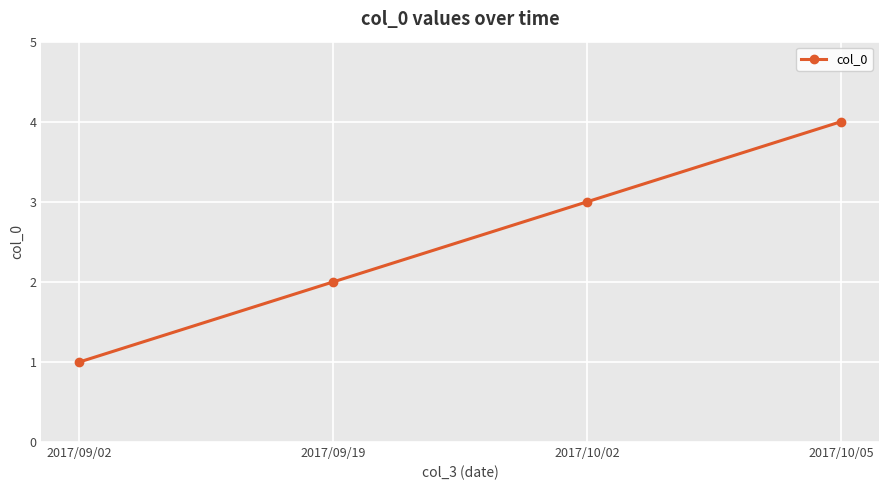

What position from the left is 2017/10/05?

4